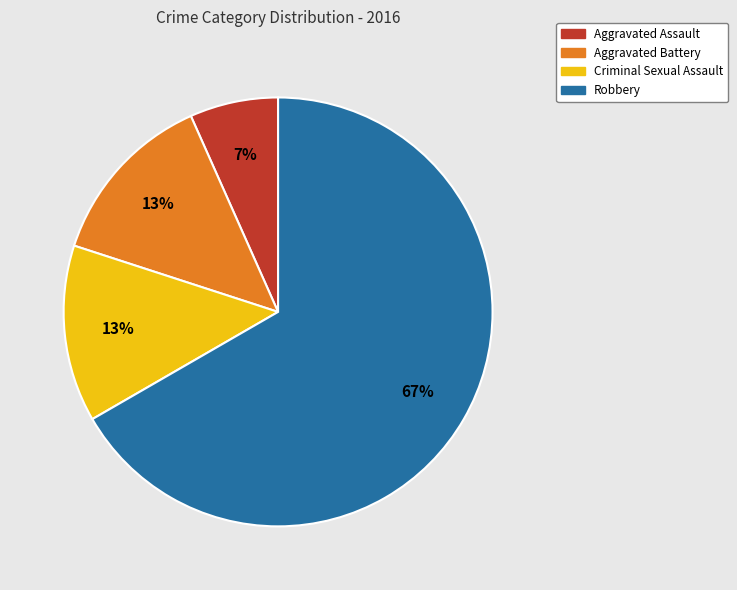

How many segments does this pie chart have?

4